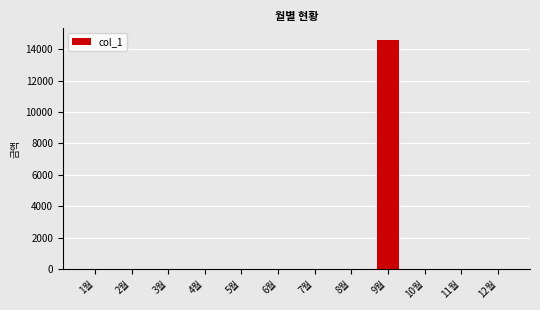

Reading right to left, extract all data points from this chart.

12월=0	11월=0	10월=0	9월=14600	8월=0	7월=0	6월=0	5월=0	4월=0	3월=0	2월=0	1월=0